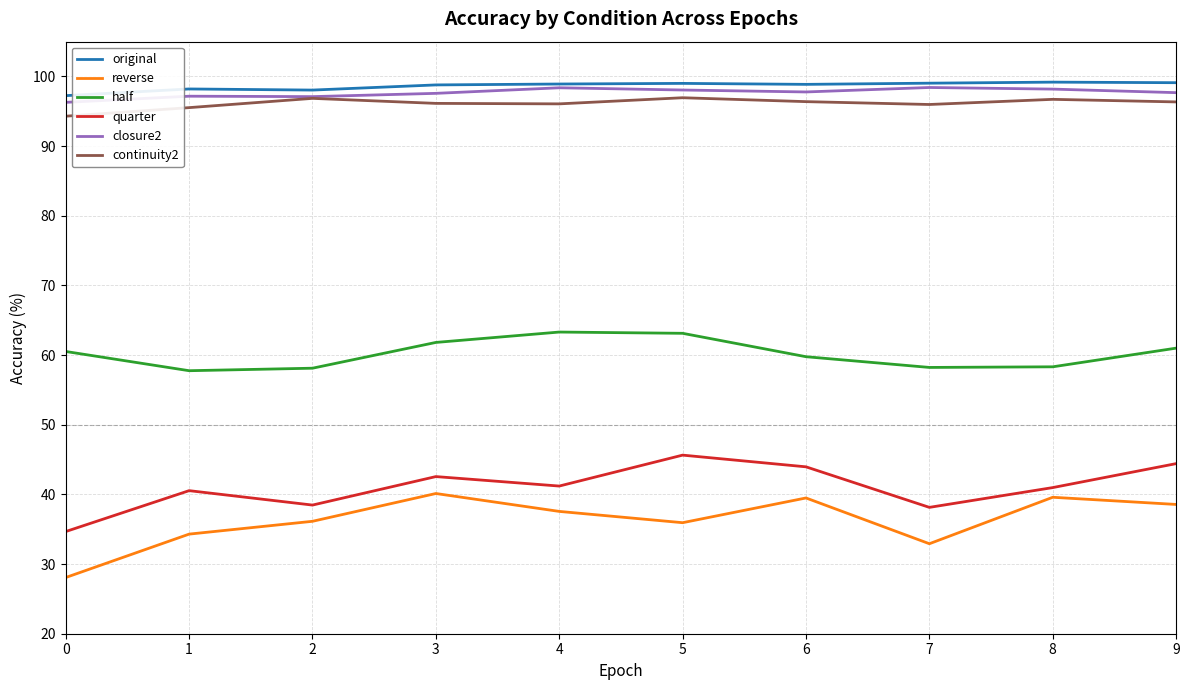

What is the difference between the closure2 values at 1 and 3?

0.4